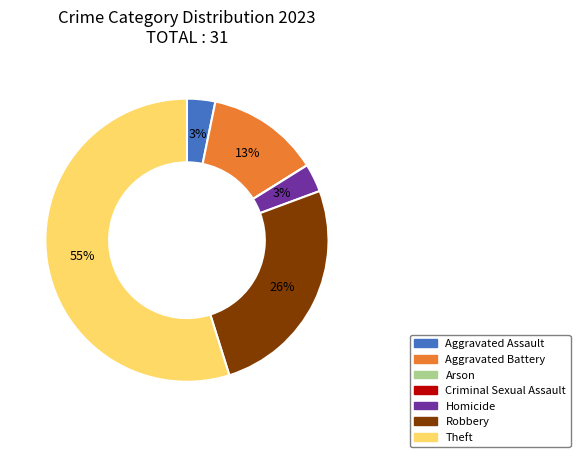

To the nearest percent, what is the difference between the Aggravated Battery and Aggravated Assault slice percentages?

10%